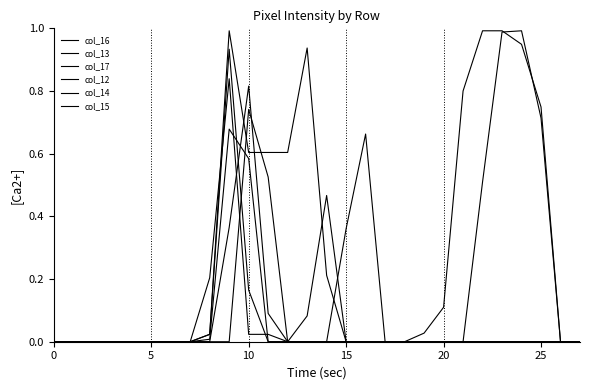

How many times do col_16 and col_13 cross each other?

1